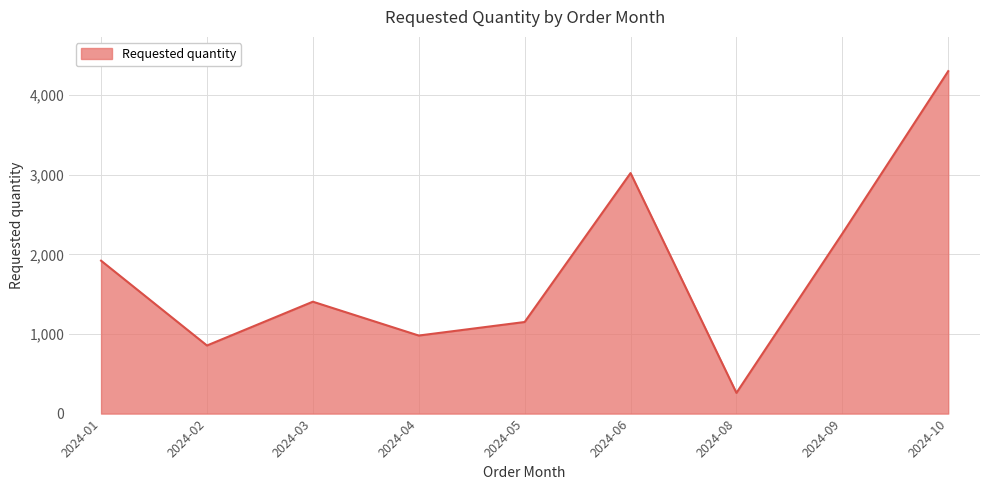

Between 2024-10 and 2024-02, which is larger?

2024-10